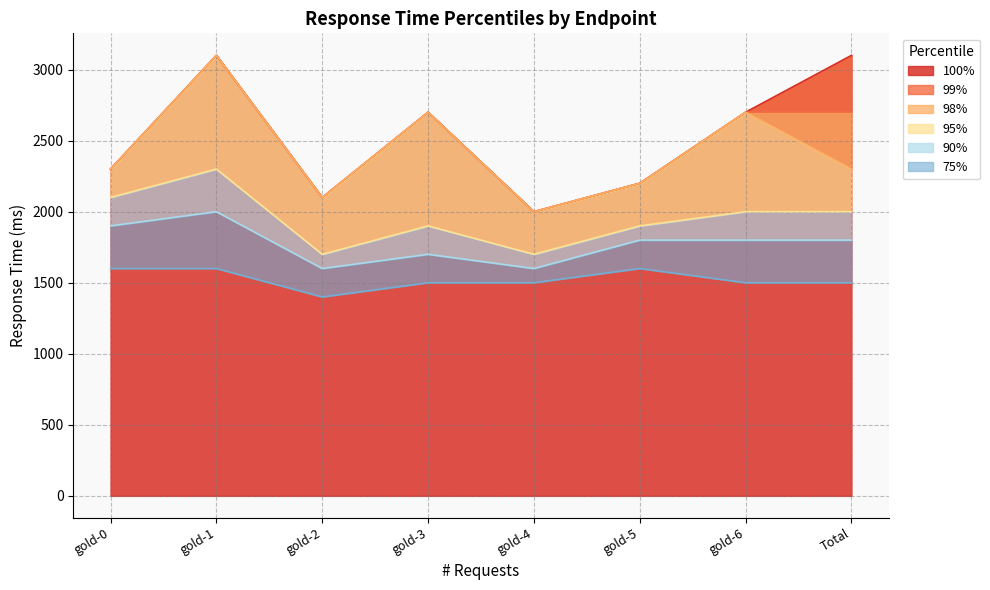

How many 90% values are between 1700 and 1900?

5